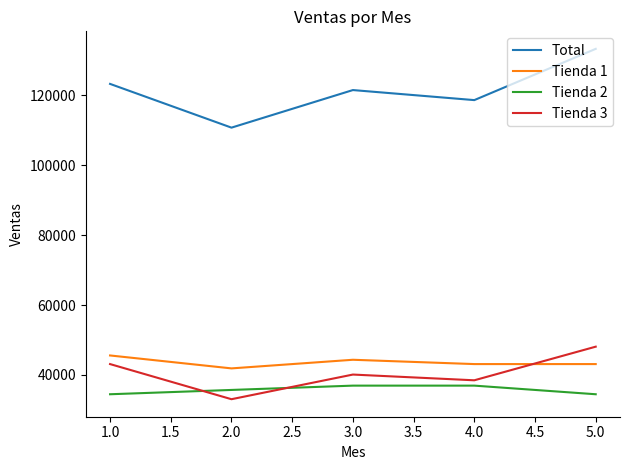

At which category is the sum across all series the highest?

5.0